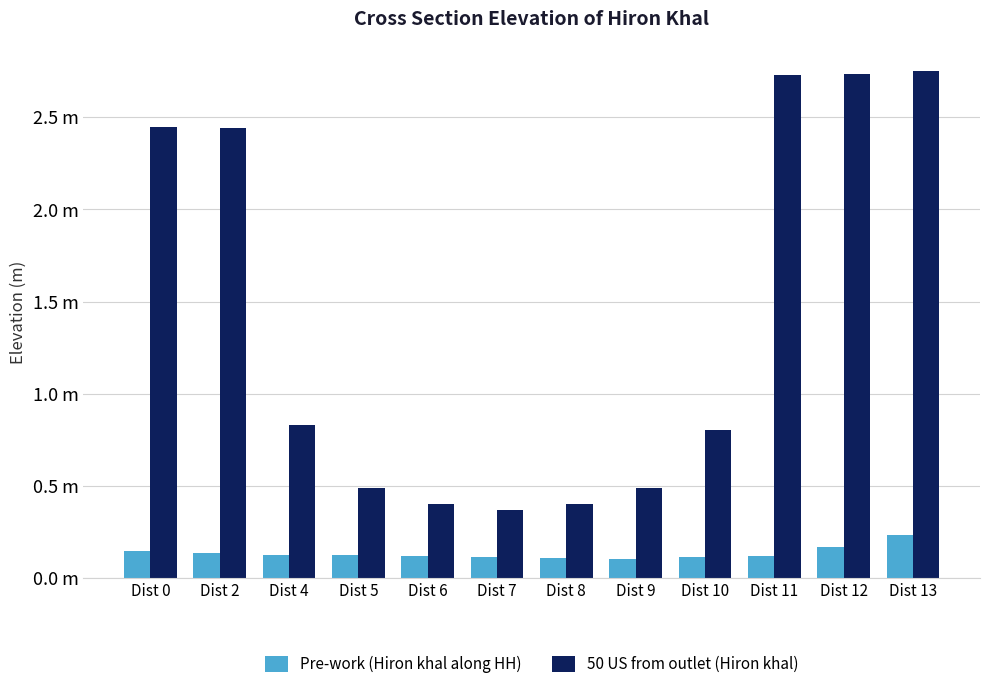

What is the difference between the highest and lowest values at Dist 13?

2.5